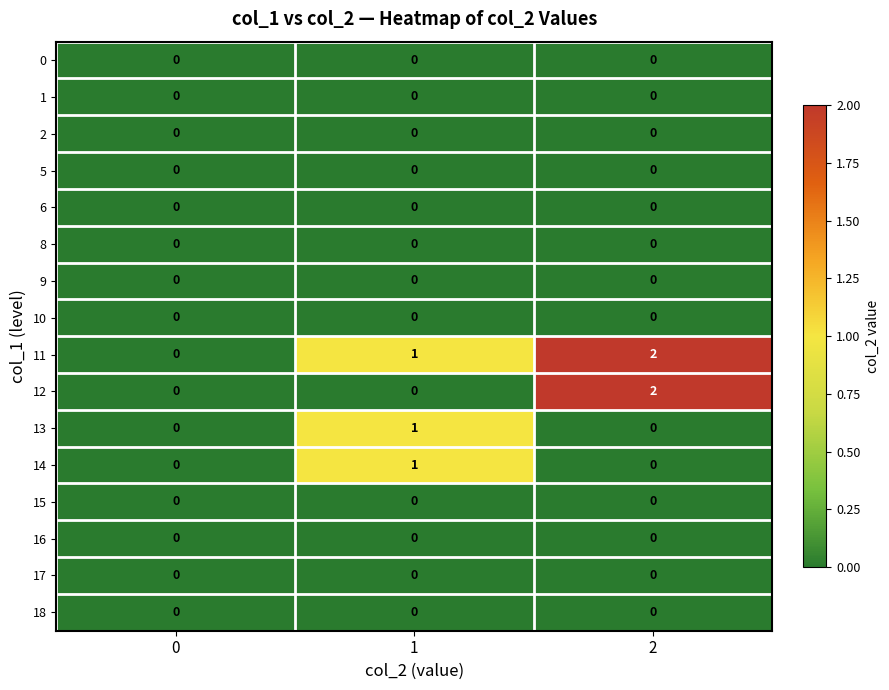

Which series has the largest total across all categories?

11